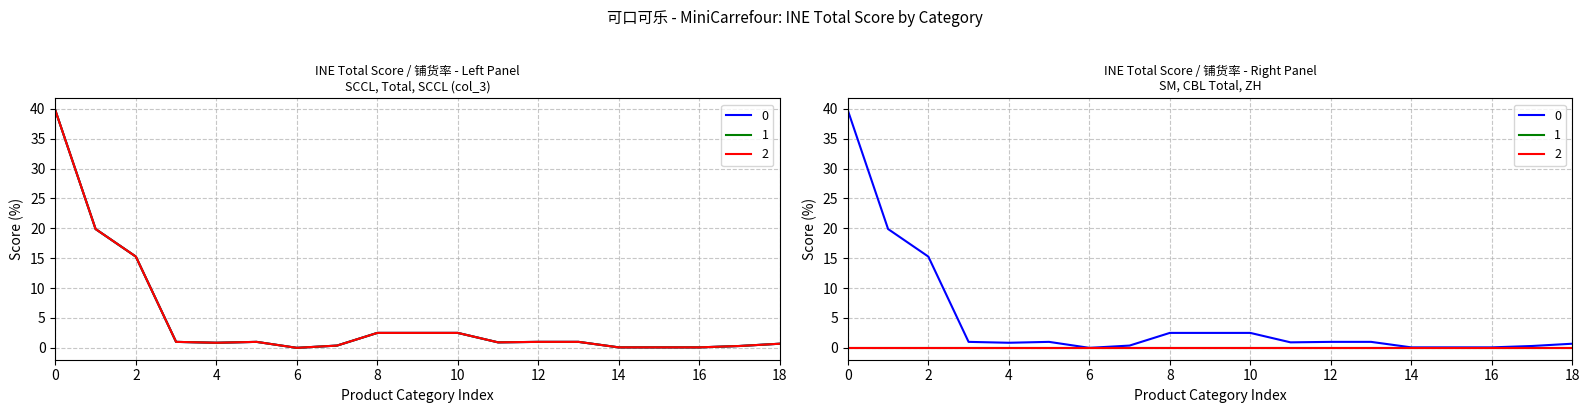

True or false: SCCL (col_3) and SM (col_32) cross at least once.

False